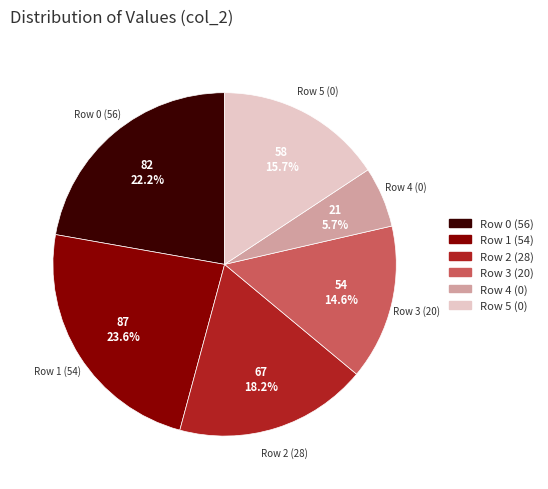

Is there any slice that represents more than half of the pie?

No